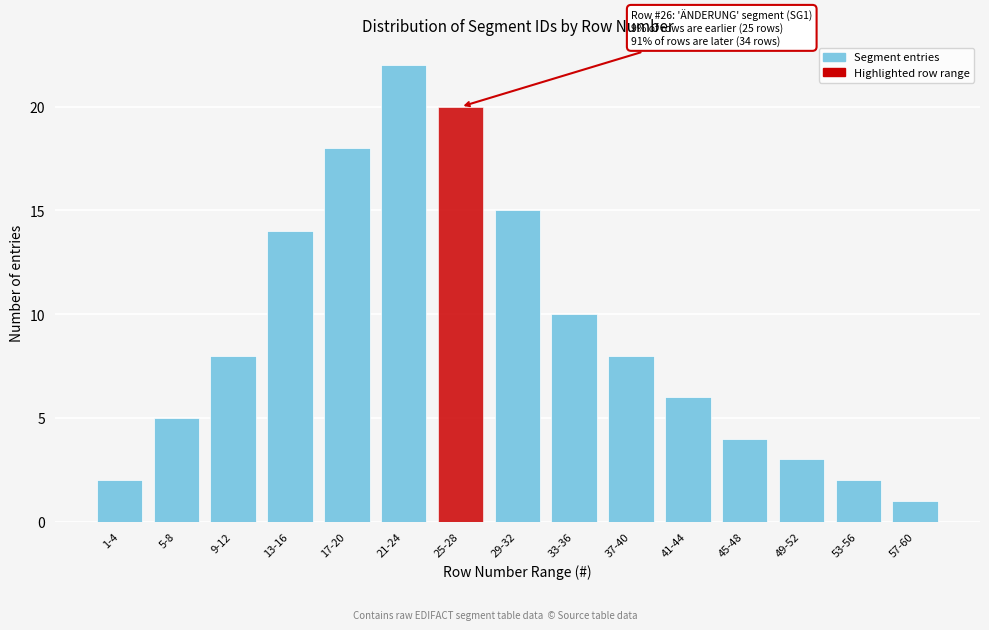

Reading right to left, extract all data points from this chart.

1	2	3	4	6	8	10	15	20	22	18	14	8	5	2